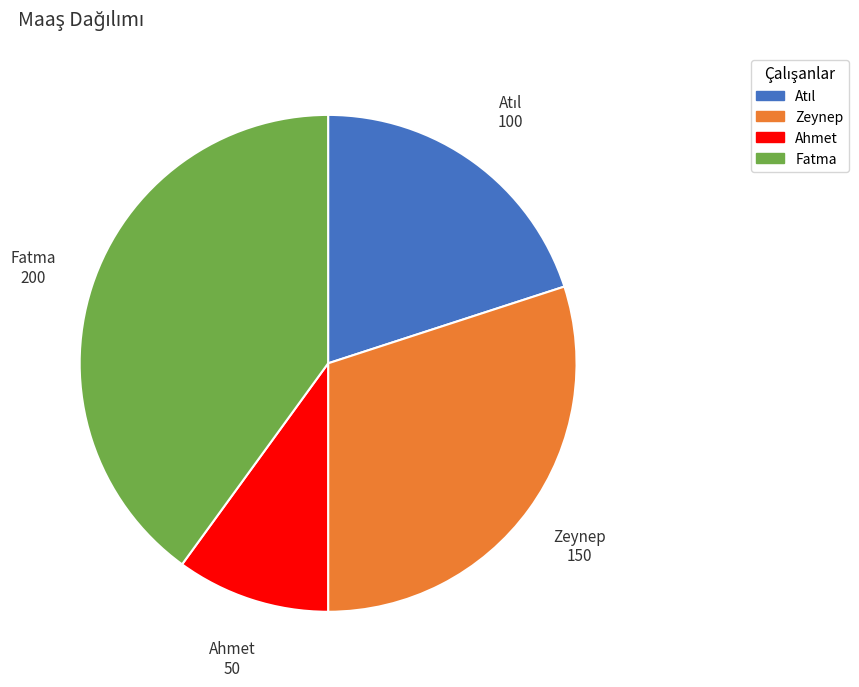

Is there any slice that represents more than half of the pie?

No